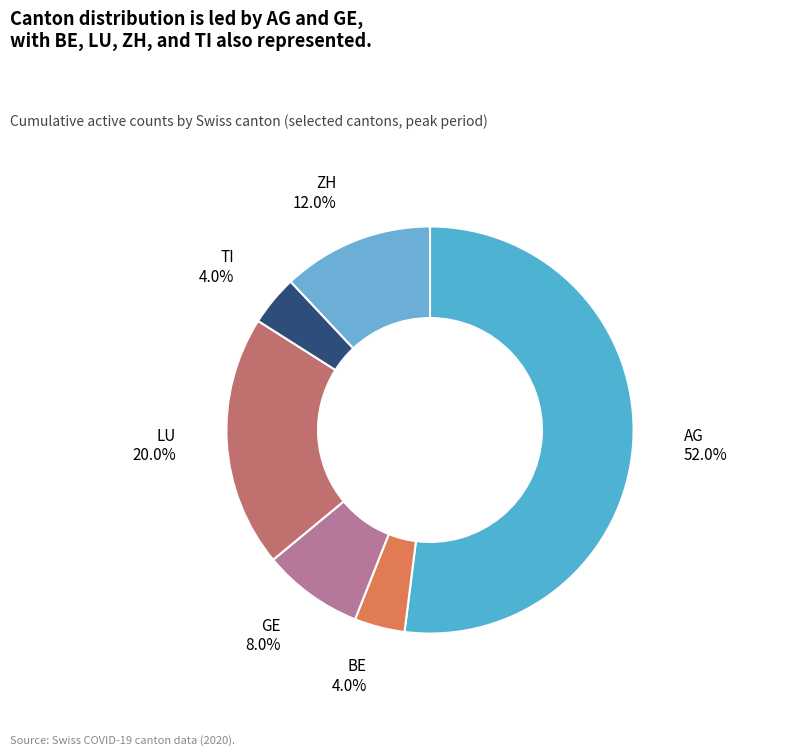

Which category accounts for the majority?

AG